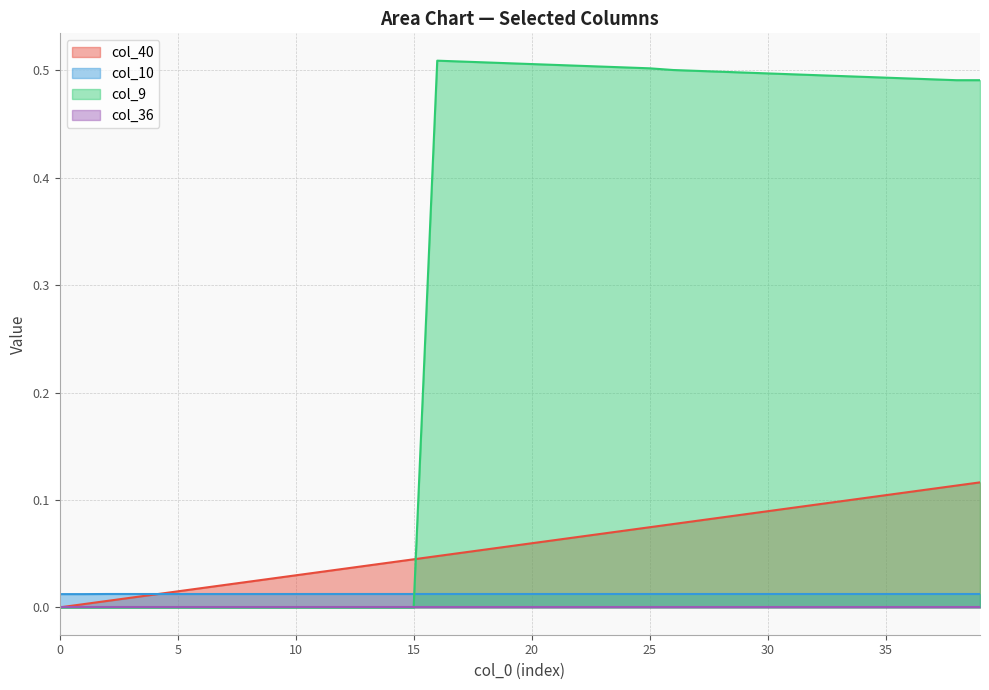

True or false: col_40 has a value of 0.0 at 13.

True